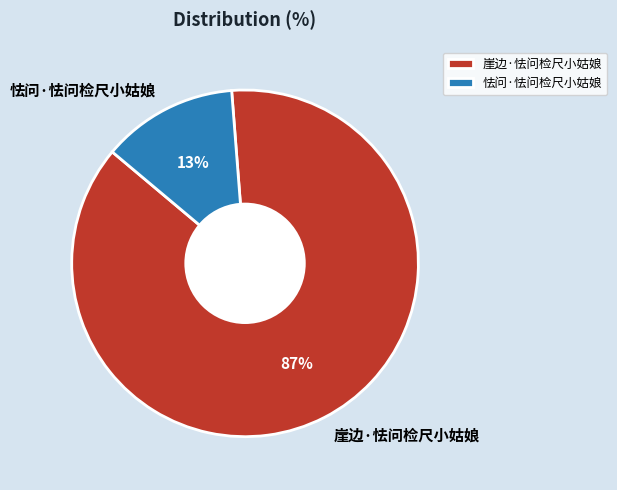

Combined, do 崖边·怯问检尺小姑娘 and 怯问·怯问检尺小姑娘 account for over 50%?

Yes